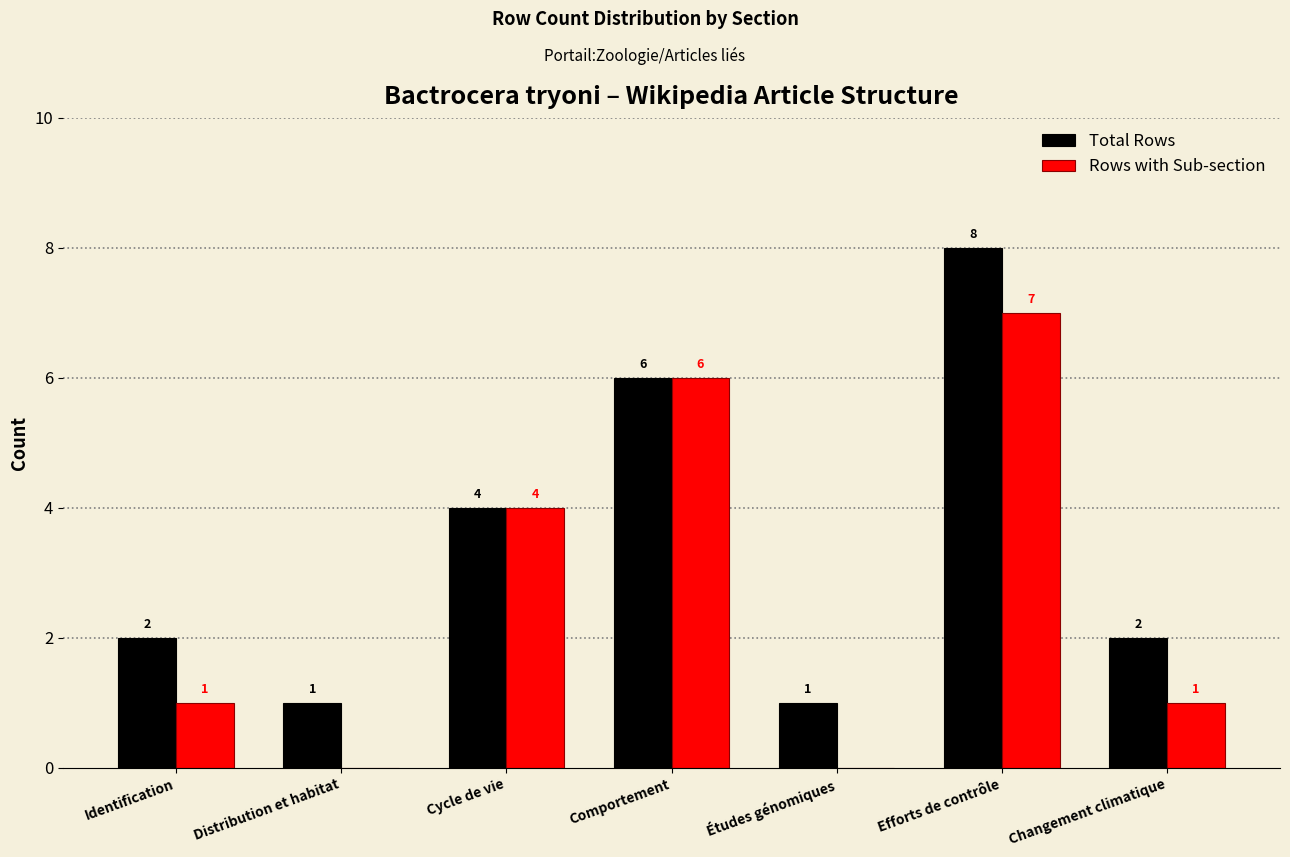

Reading right to left, extract all data points from this chart.

Total Rows: Changement climatique=2	Efforts de contrôle=8	Études génomiques=1	Comportement=6	Cycle de vie=4	Distribution et habitat=1	Identification=2
Rows with Sub-section: Changement climatique=1	Efforts de contrôle=7	Études génomiques=0	Comportement=6	Cycle de vie=4	Distribution et habitat=0	Identification=1